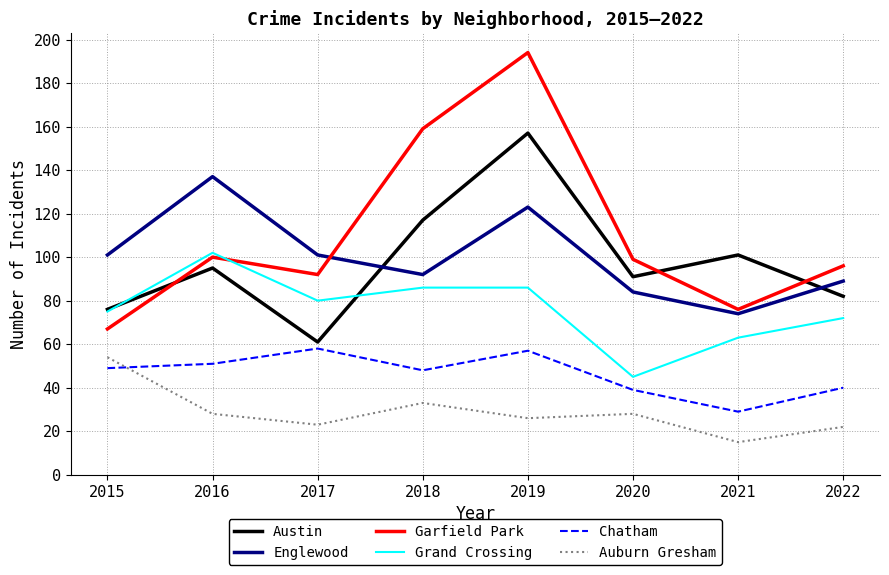

How many lines are shown in the chart?

6